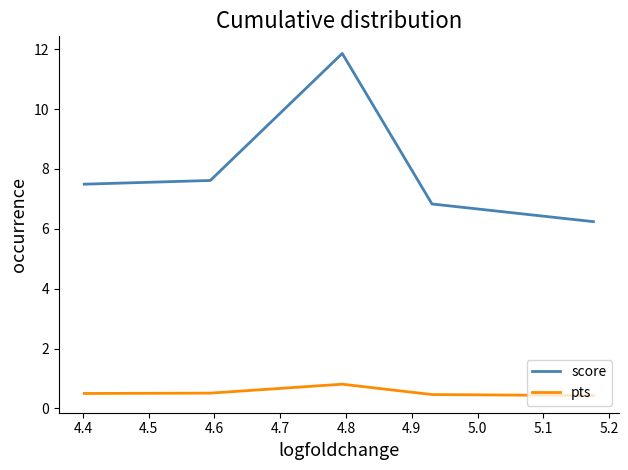

How many lines are shown in the chart?

2